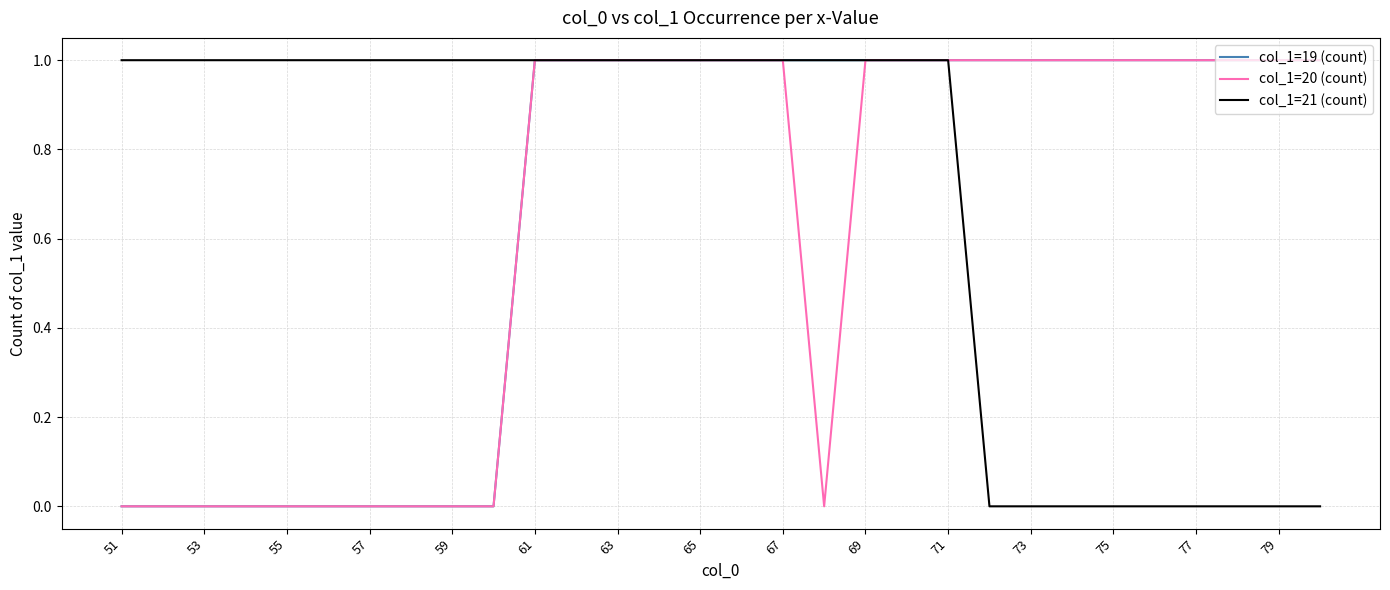

What is the maximum value shown in the chart?

1